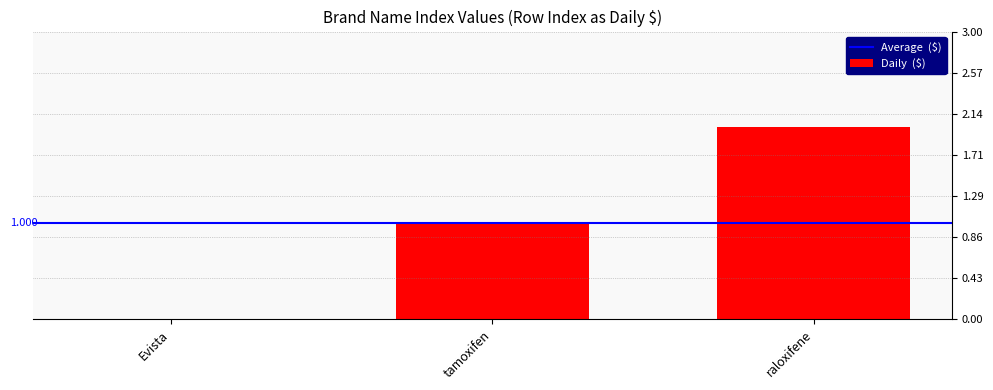

How many positive values are there?

2